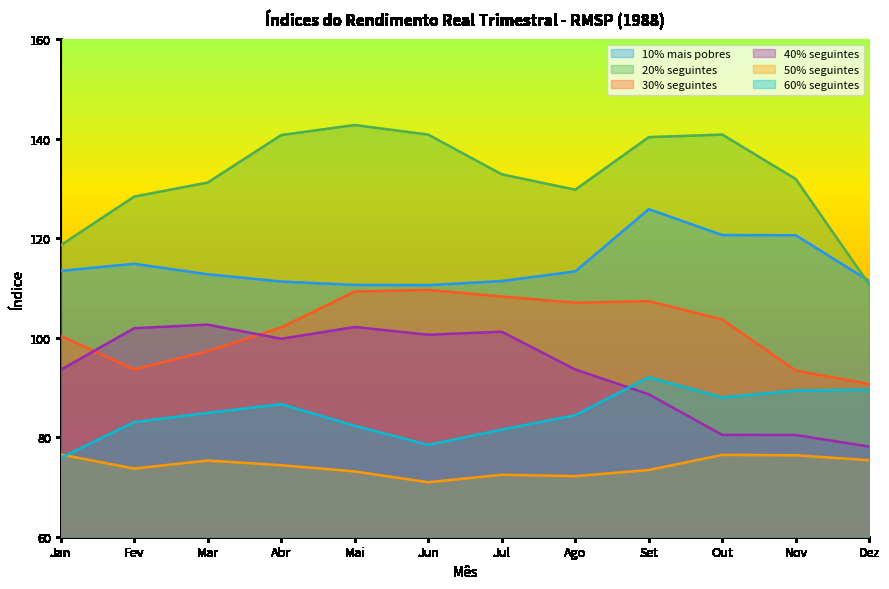

How many data points does each series have?

12